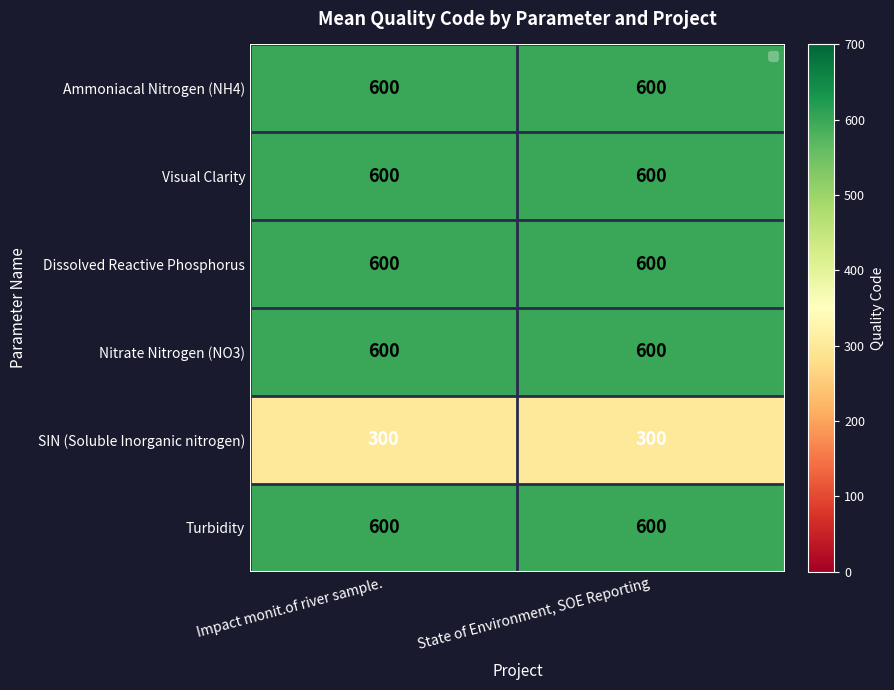

True or false: Visual Clarity has a value of 600 at Impact monit.of river sample..

True